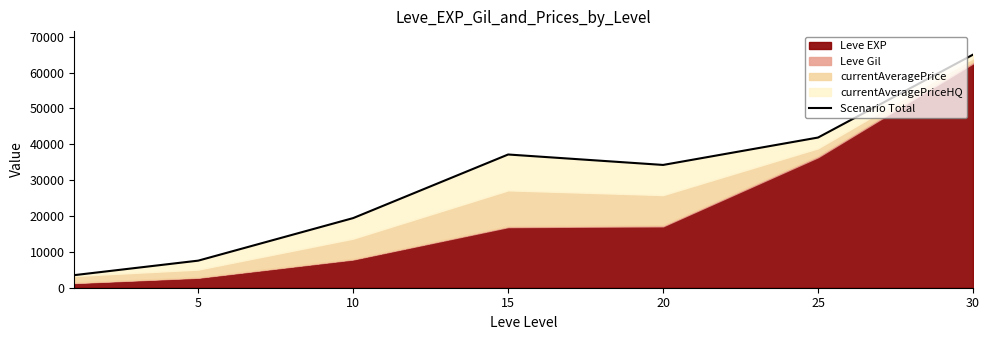

What is the difference between the maximum and minimum values?

61480